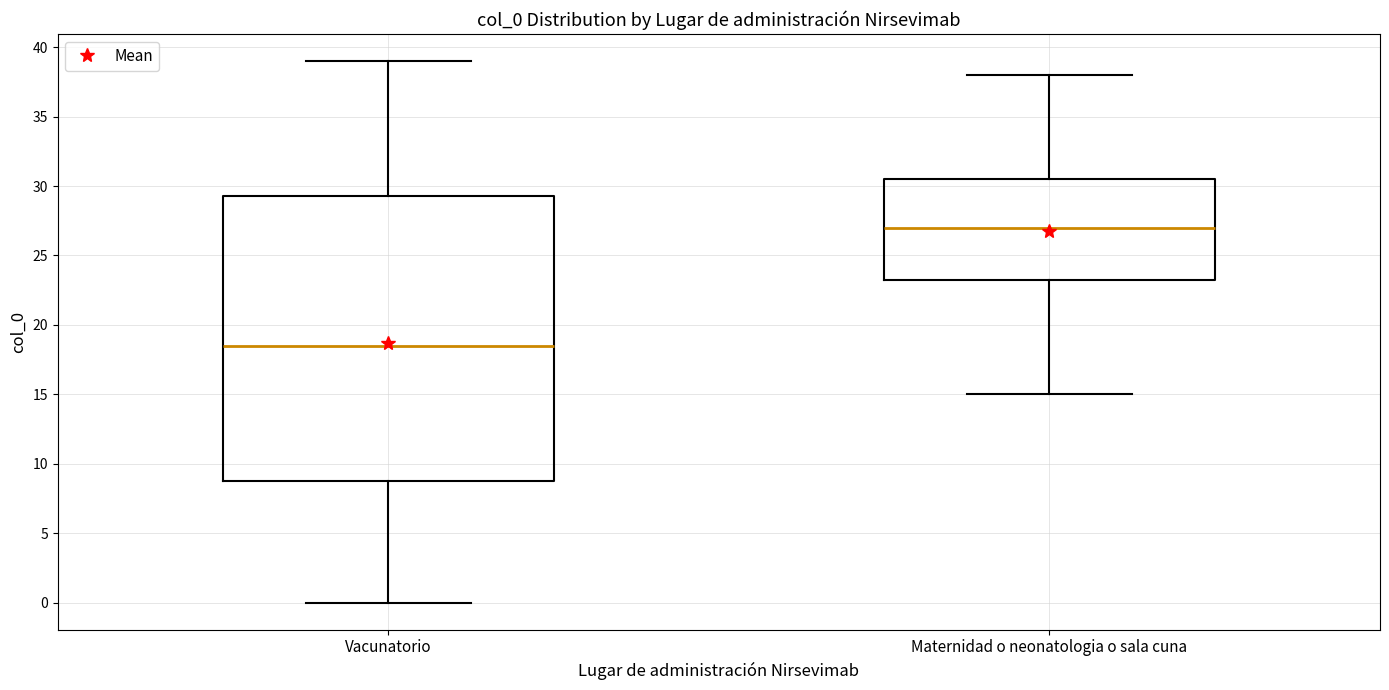

Reading left to right, transcribe this box plot: for each box, give where its median line is, the range the box spans, and where its two whiskers end, as read against the y-axis. The values are not printed on the chart, so give them approximately, as read against the axis.

Vacunatorio: median 18.5, box 9.0 to 29.5, whiskers 0.0 to 39.0
Maternidad o neonatologia o sala cuna: median 27.0, box 23.5 to 30.5, whiskers 15.0 to 38.0